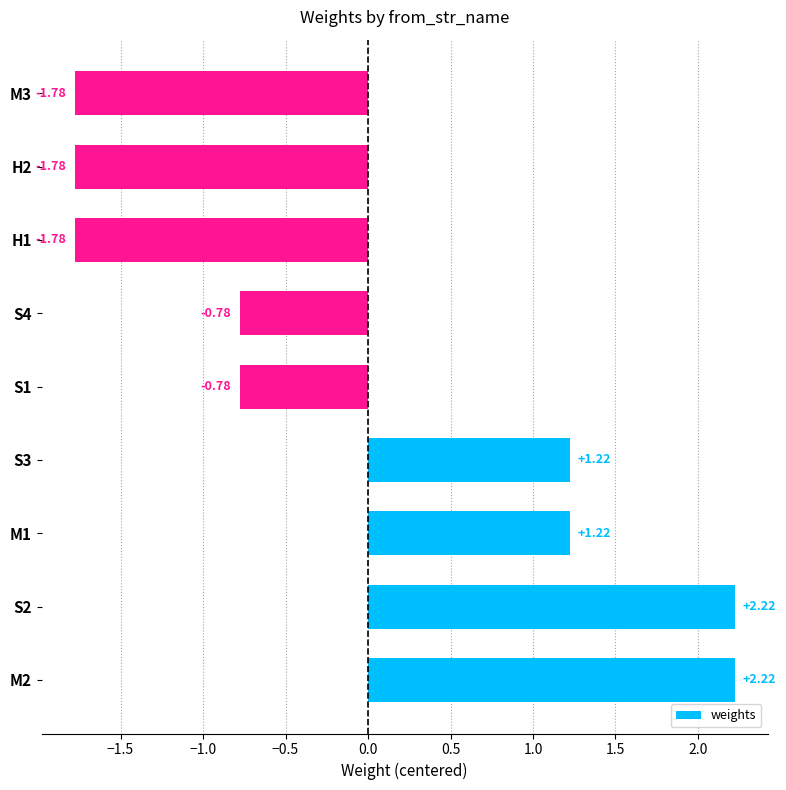

Between S2 and S4, which is larger?

S2